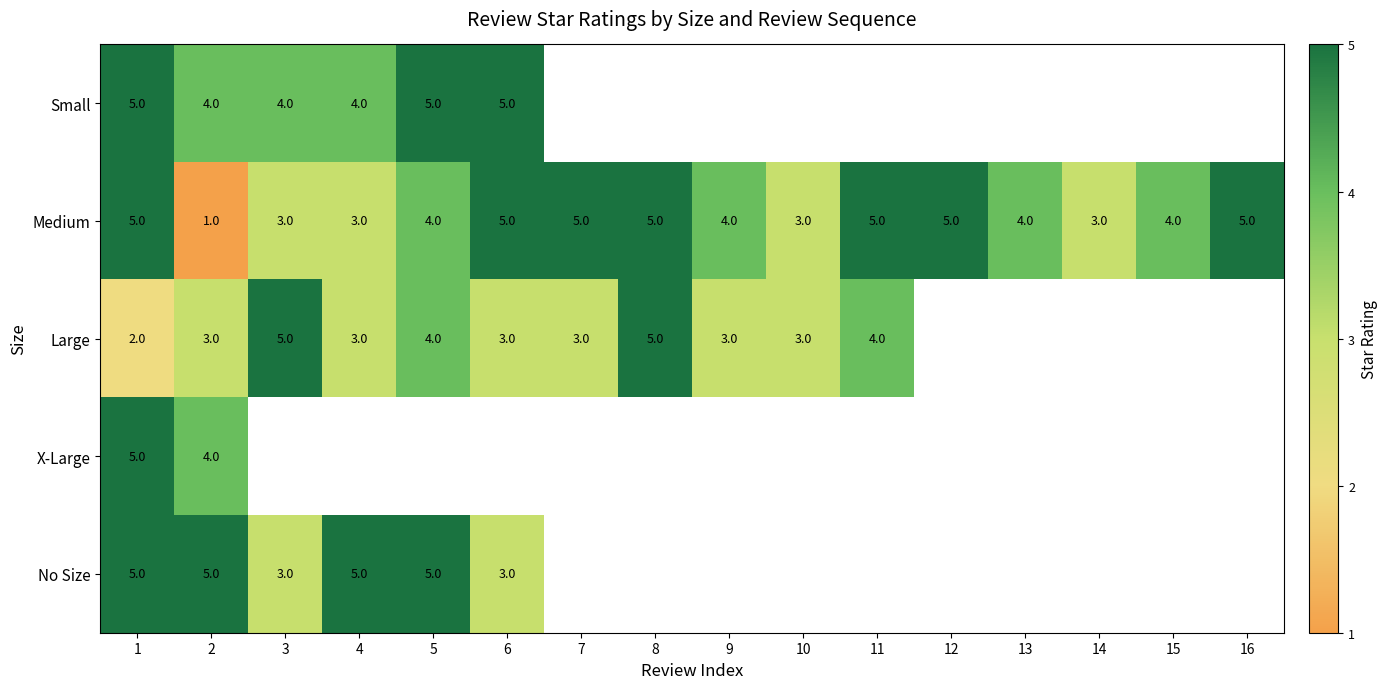

Is it true that Medium equals 6 at 5?

False